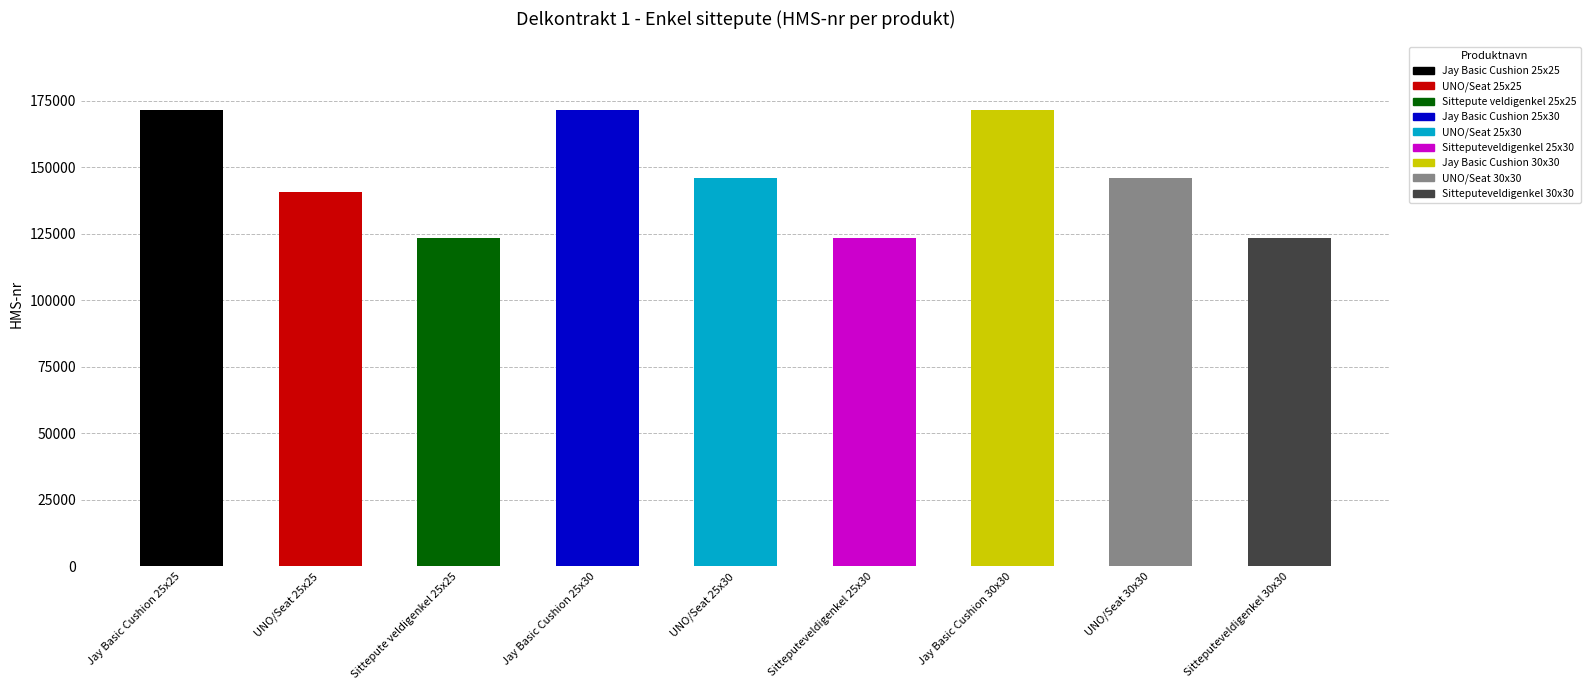

What is the greatest value displayed?

171537